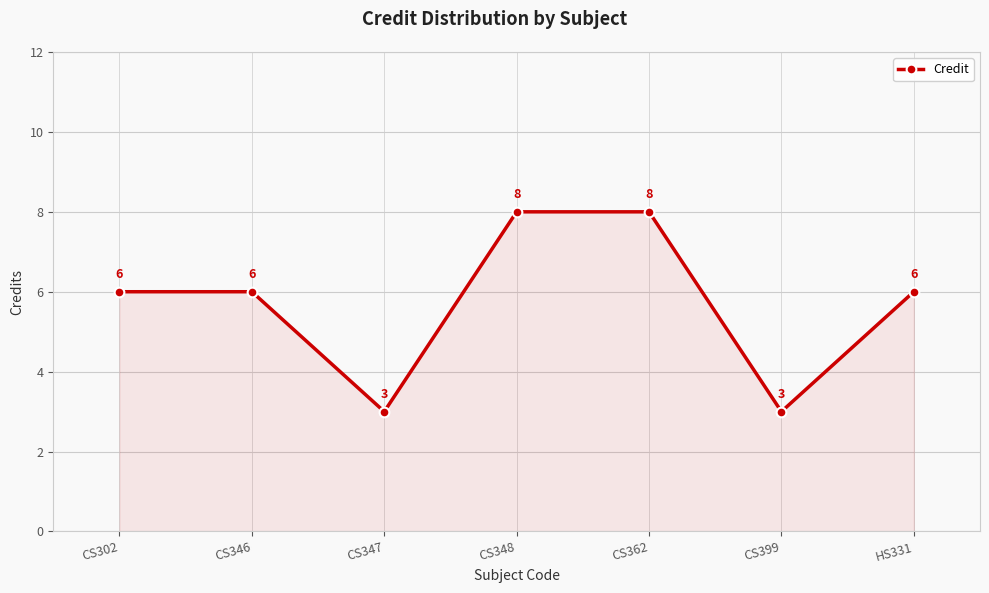

The value at HS331 is 6. True or false?

True